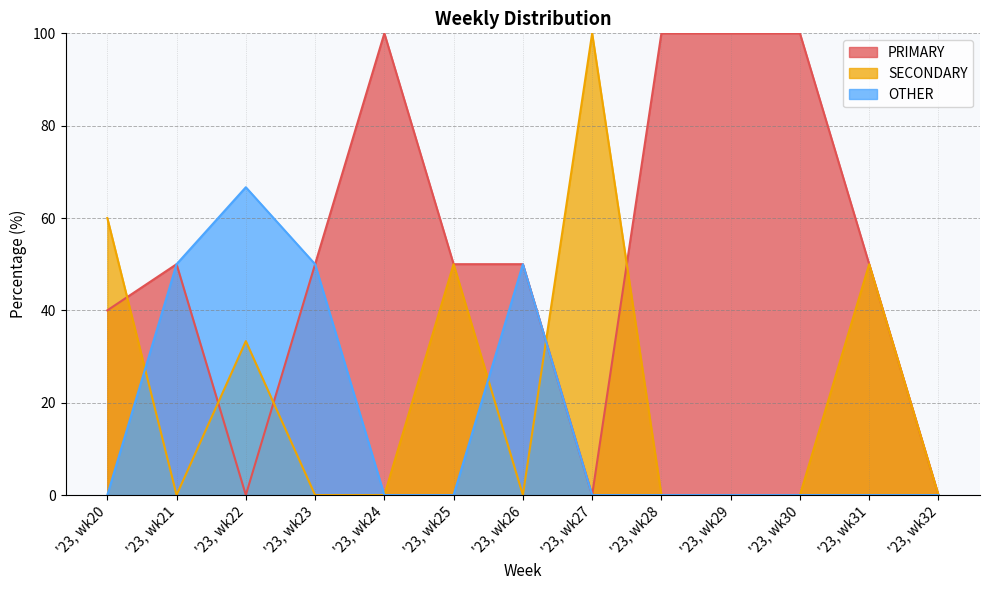

List the series in order of their overall mean, highest first.

PRIMARY, SECONDARY, OTHER